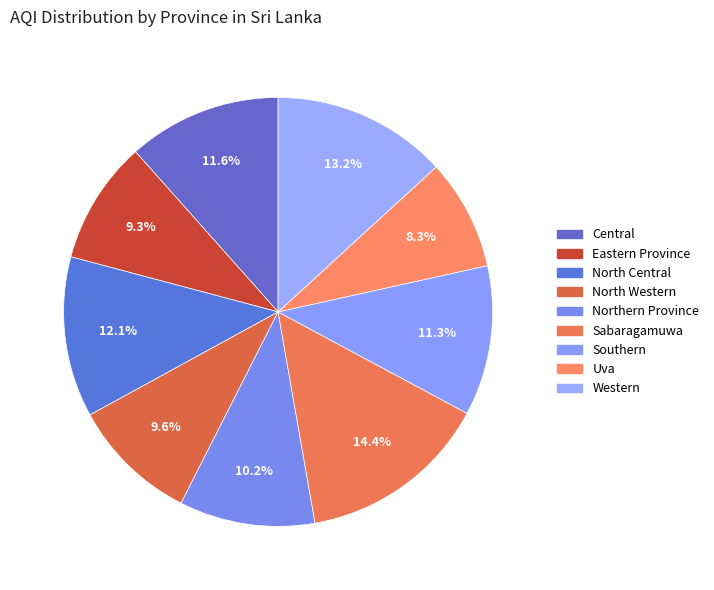

Is Uva the majority of the pie?

No